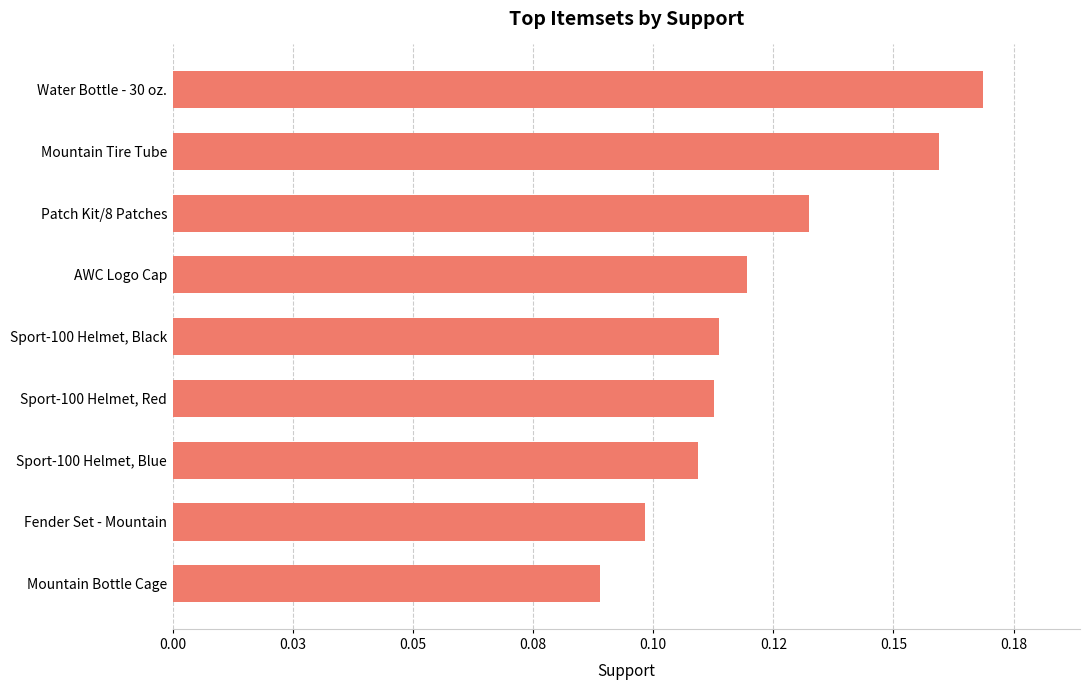

Does the chart contain any negative values?

No